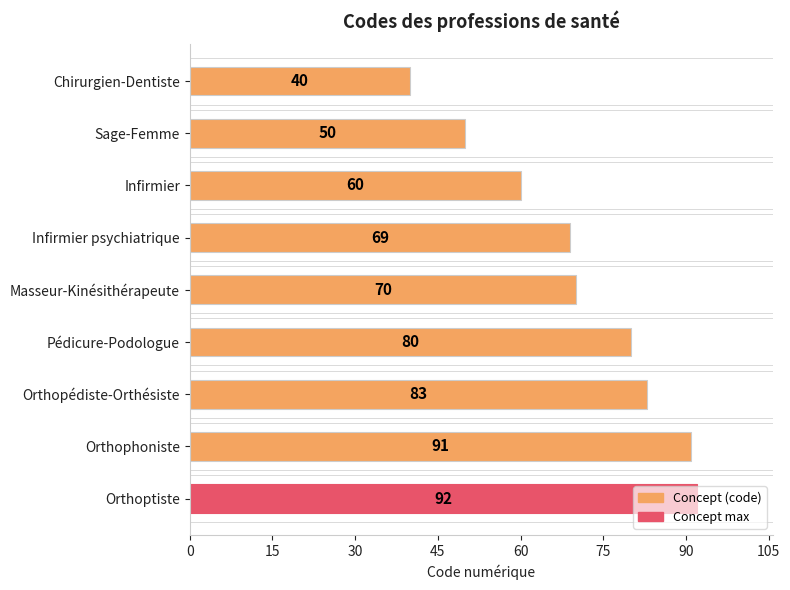

Between Sage-Femme and Infirmier psychiatrique, which is larger?

Infirmier psychiatrique